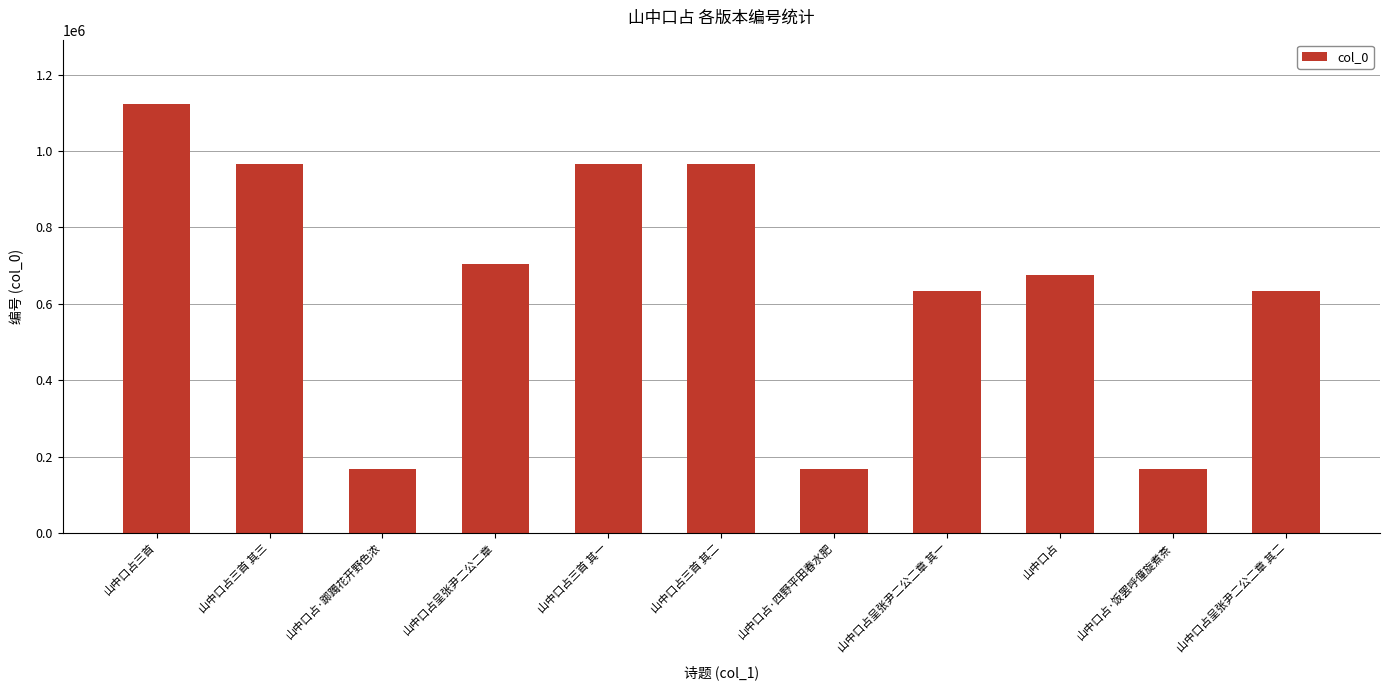

Is it true that the value at 山中口占呈张尹二公二章 其一 is 634209?

True